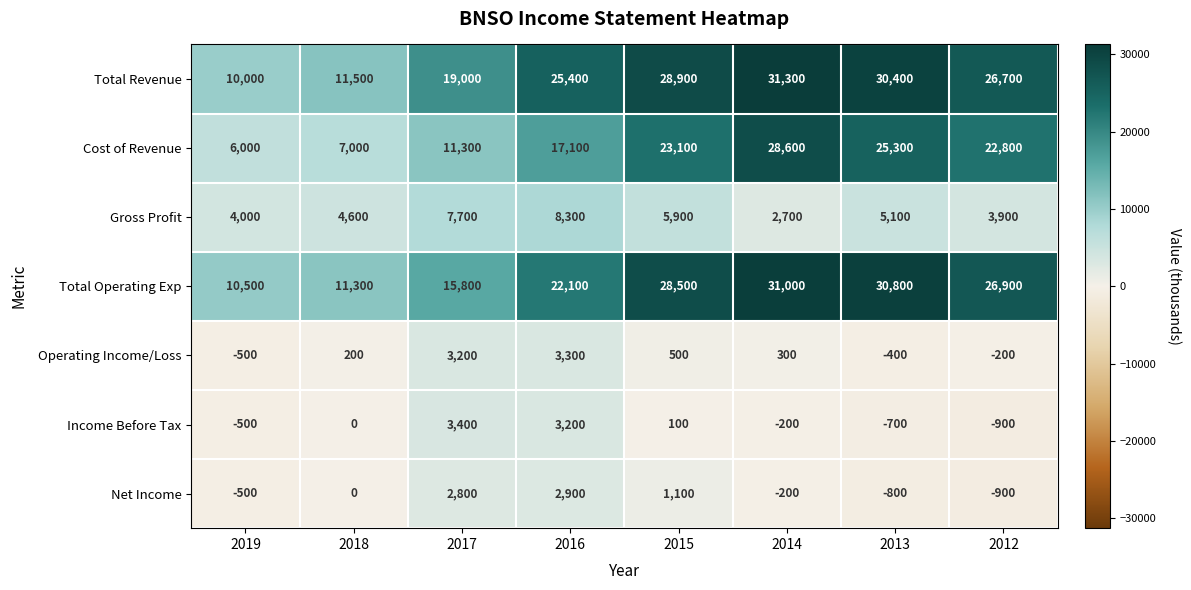

What is the difference between the highest and lowest values at 2014?

31500